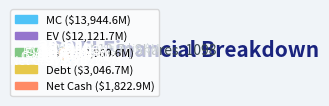

What is the change in value from Cash to Net Cash?

-3046.7